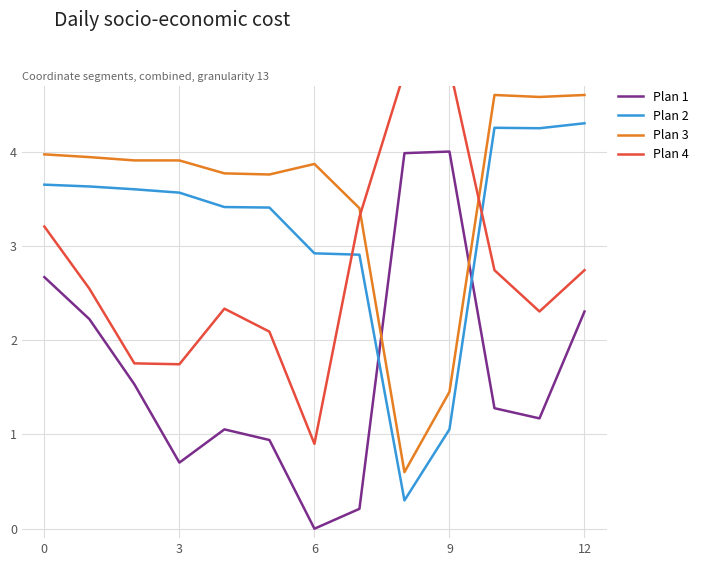

What is the value of the Series 3 point at the 8th from the left?

3.3